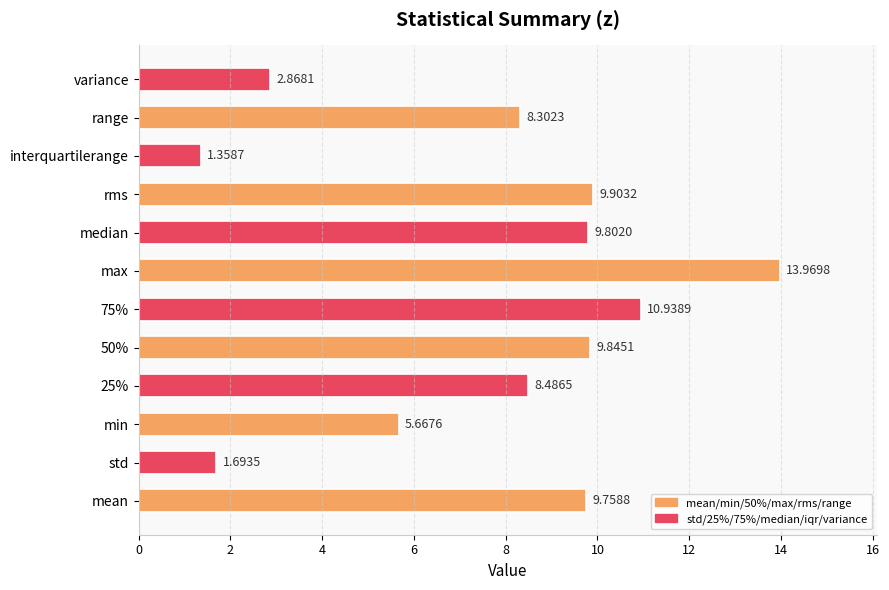

Which category has the lowest value across all series?

interquartilerange